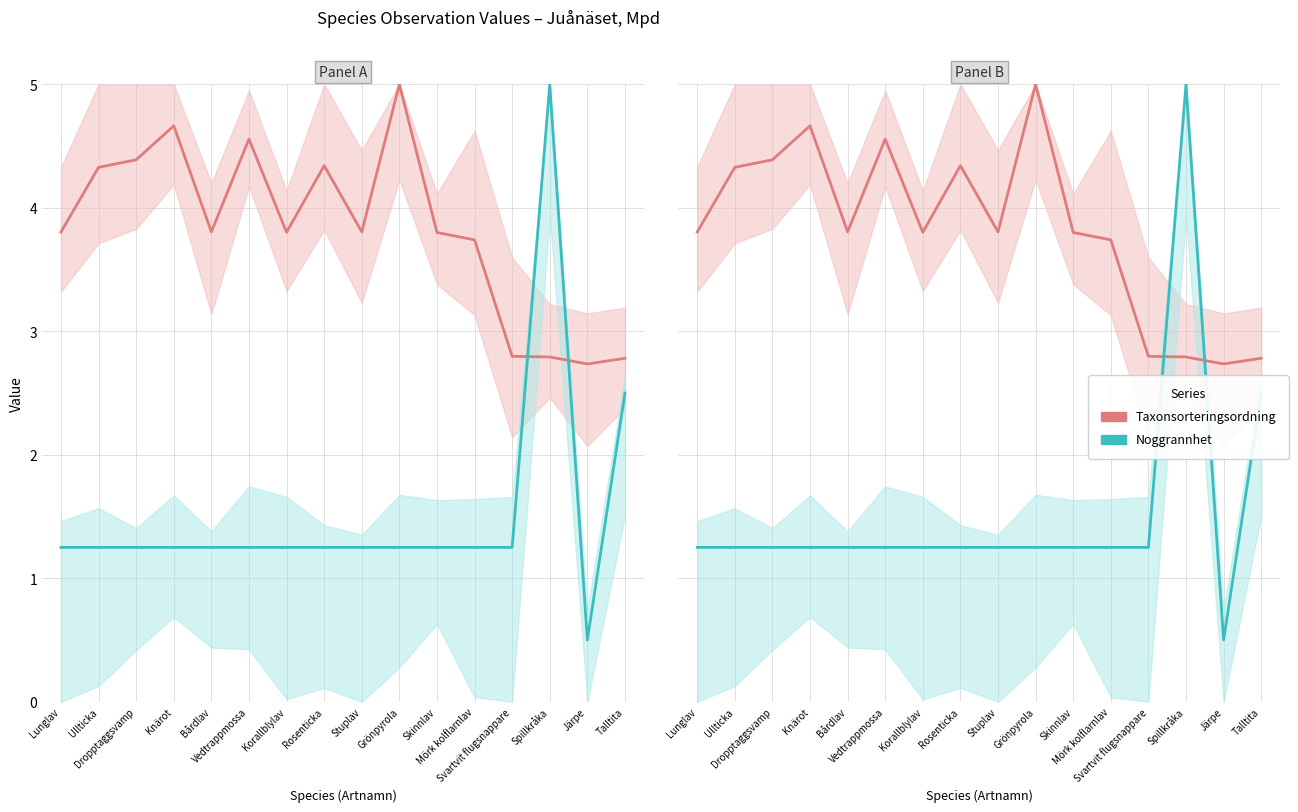

What position from the left is Svartvit flugsnappare?

13